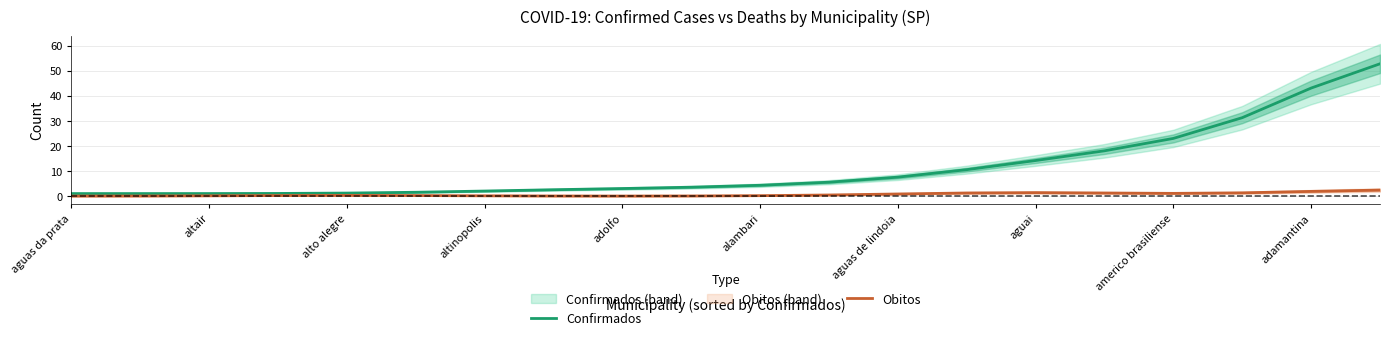

The value of Confirmados at altinopolis is 2.0. True or false?

True